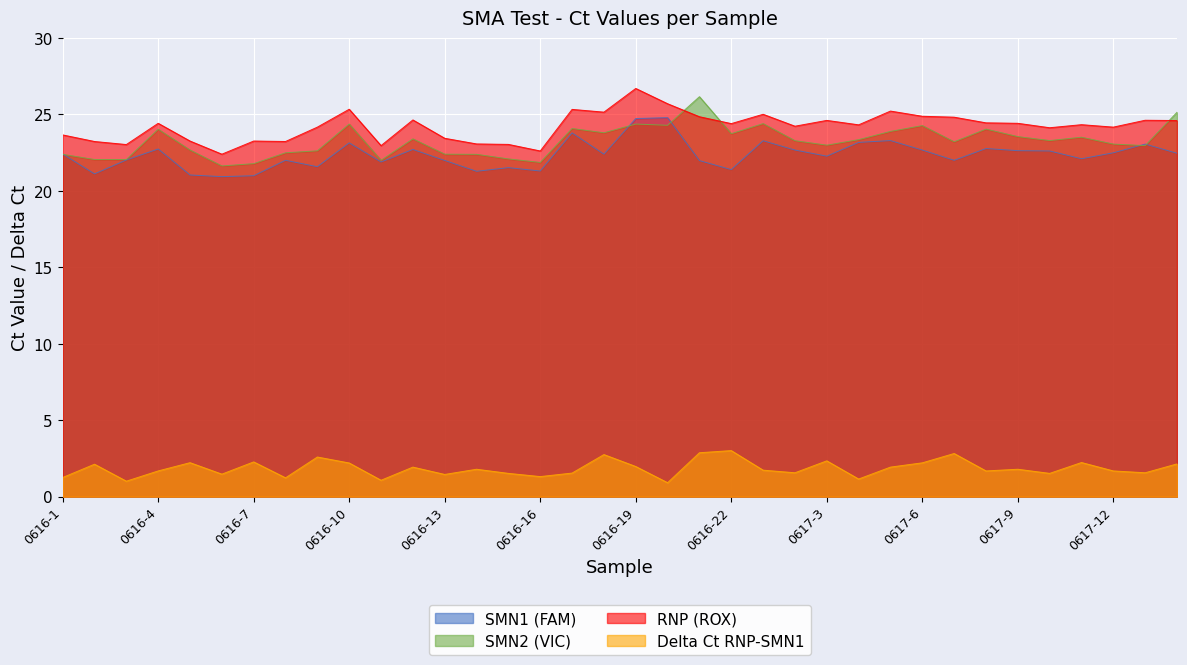

At which category is the sum across all series the highest?

0616-19